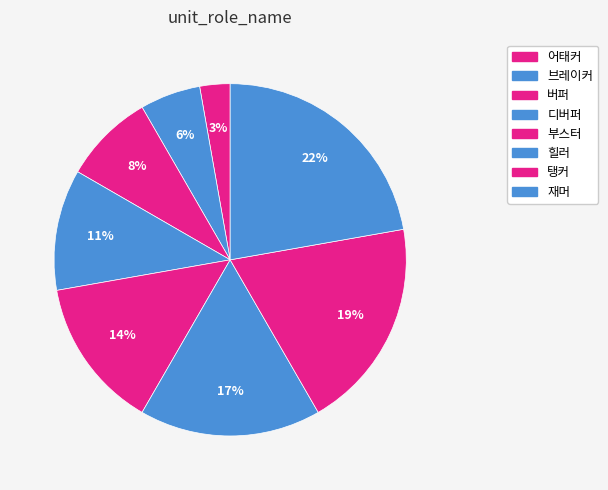

Between 탱커 and 재머, which is larger?

재머